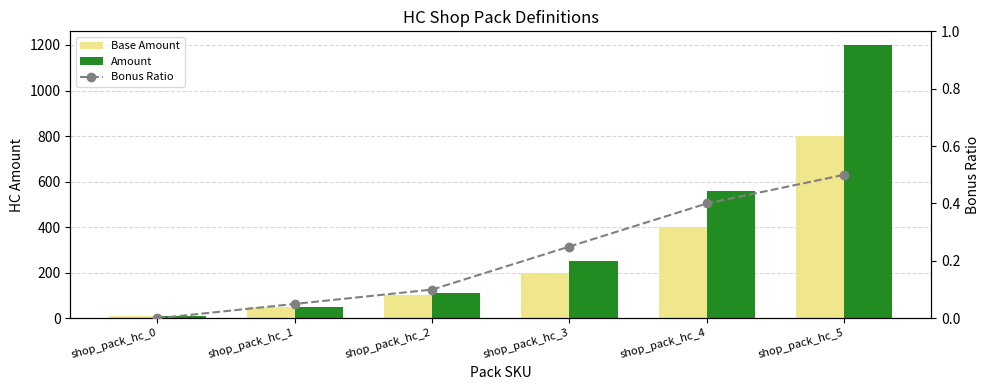

What is the difference between the Amount values at shop_pack_hc_4 and shop_pack_hc_3?

310.0